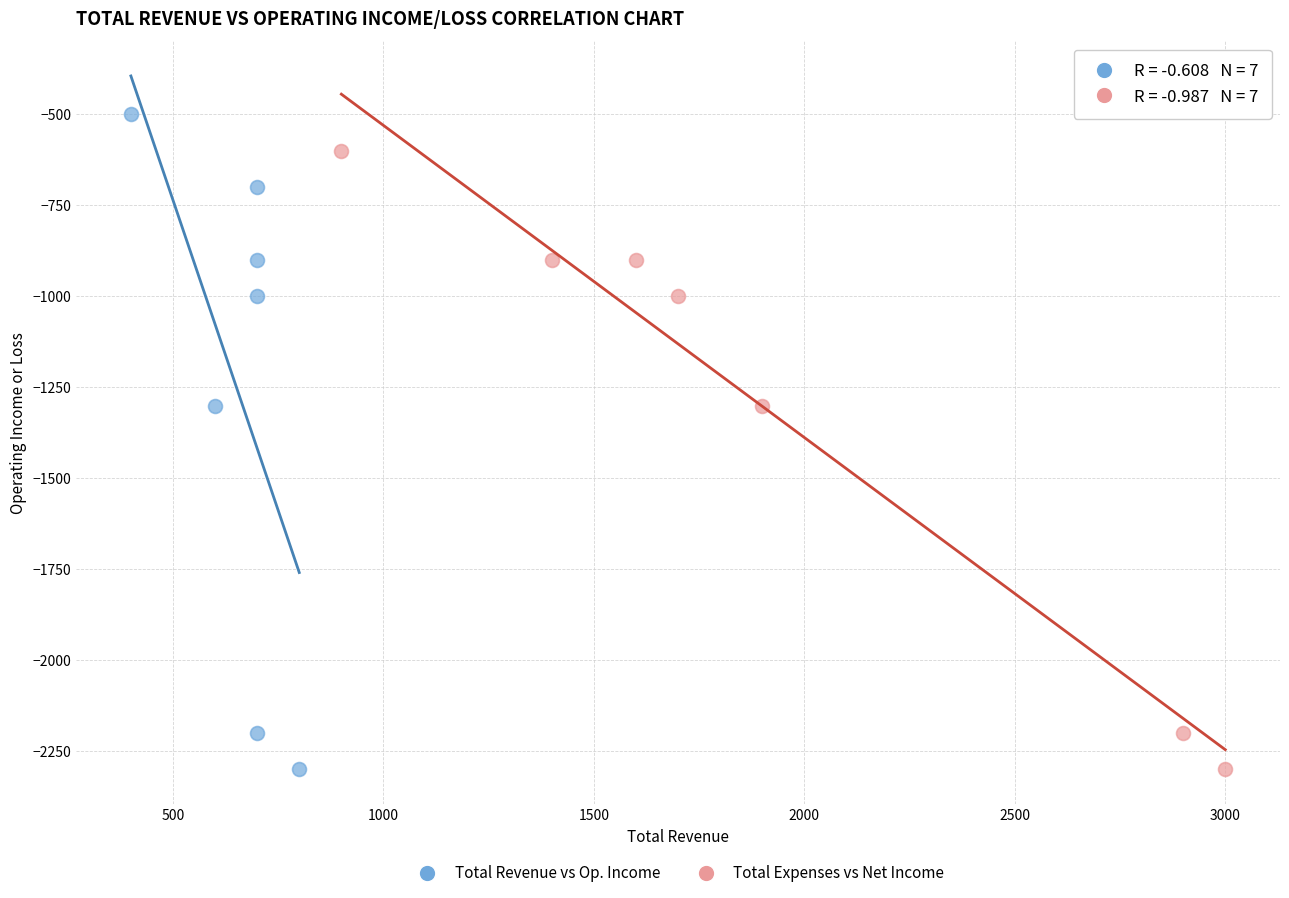

Which series has the widest spread of Y values?

Total Revenue vs Op. Income